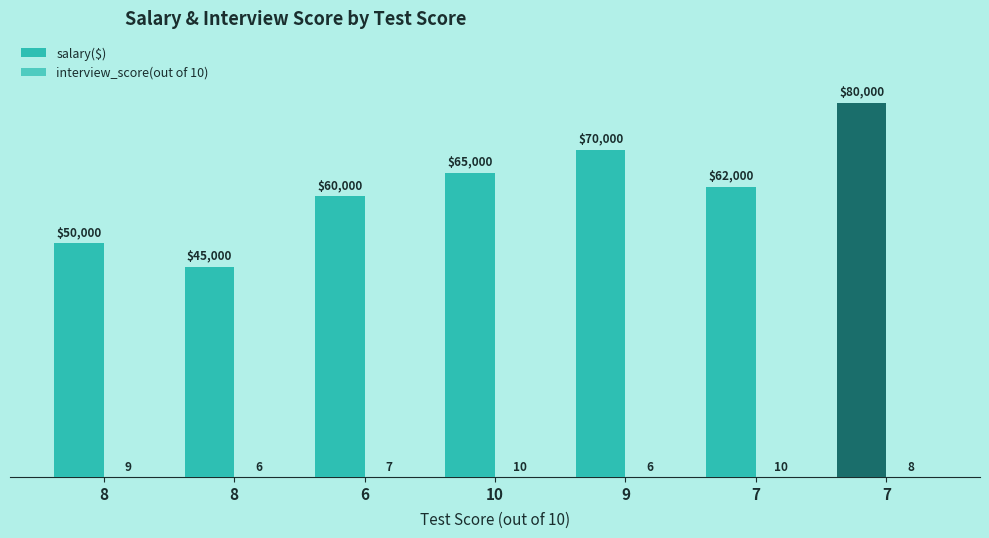

Where does the interview_score(out of 10) series first go above 8?

8